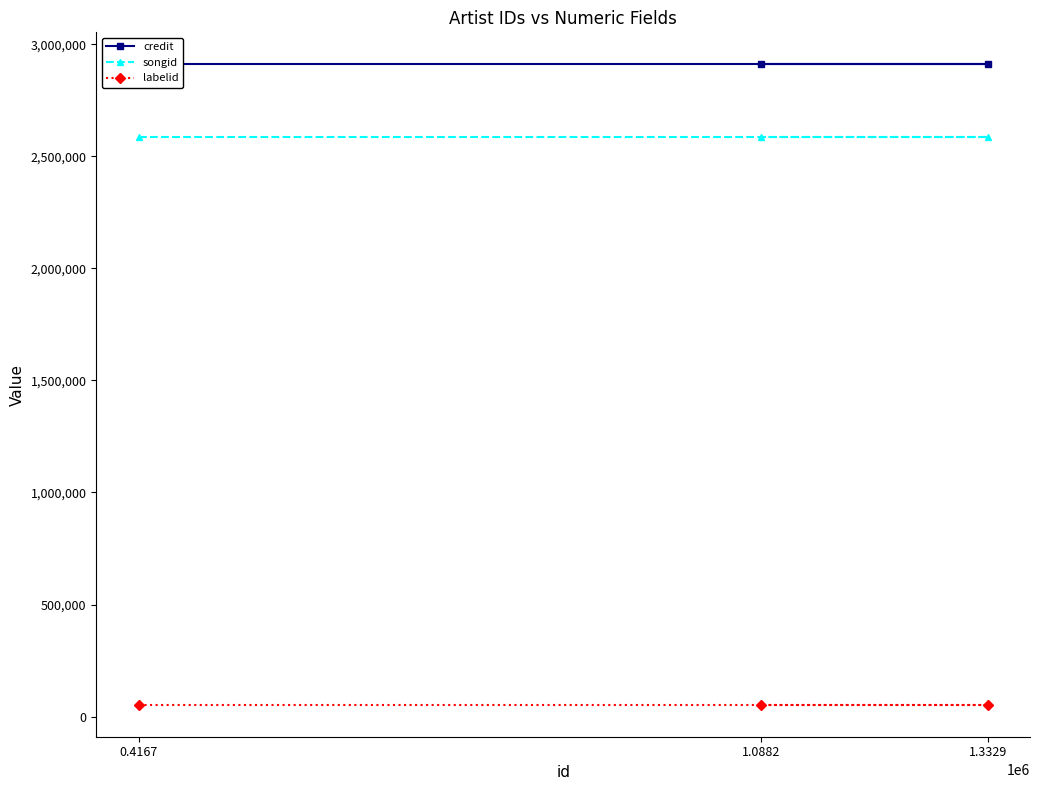

The value of songid at 0.4167 is 4271924. True or false?

False